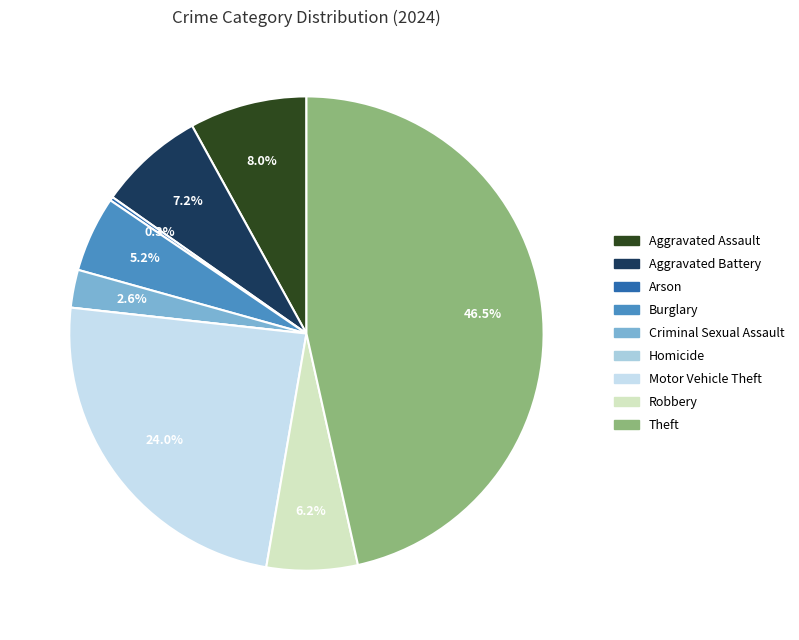

Is Homicide the majority of the pie?

No